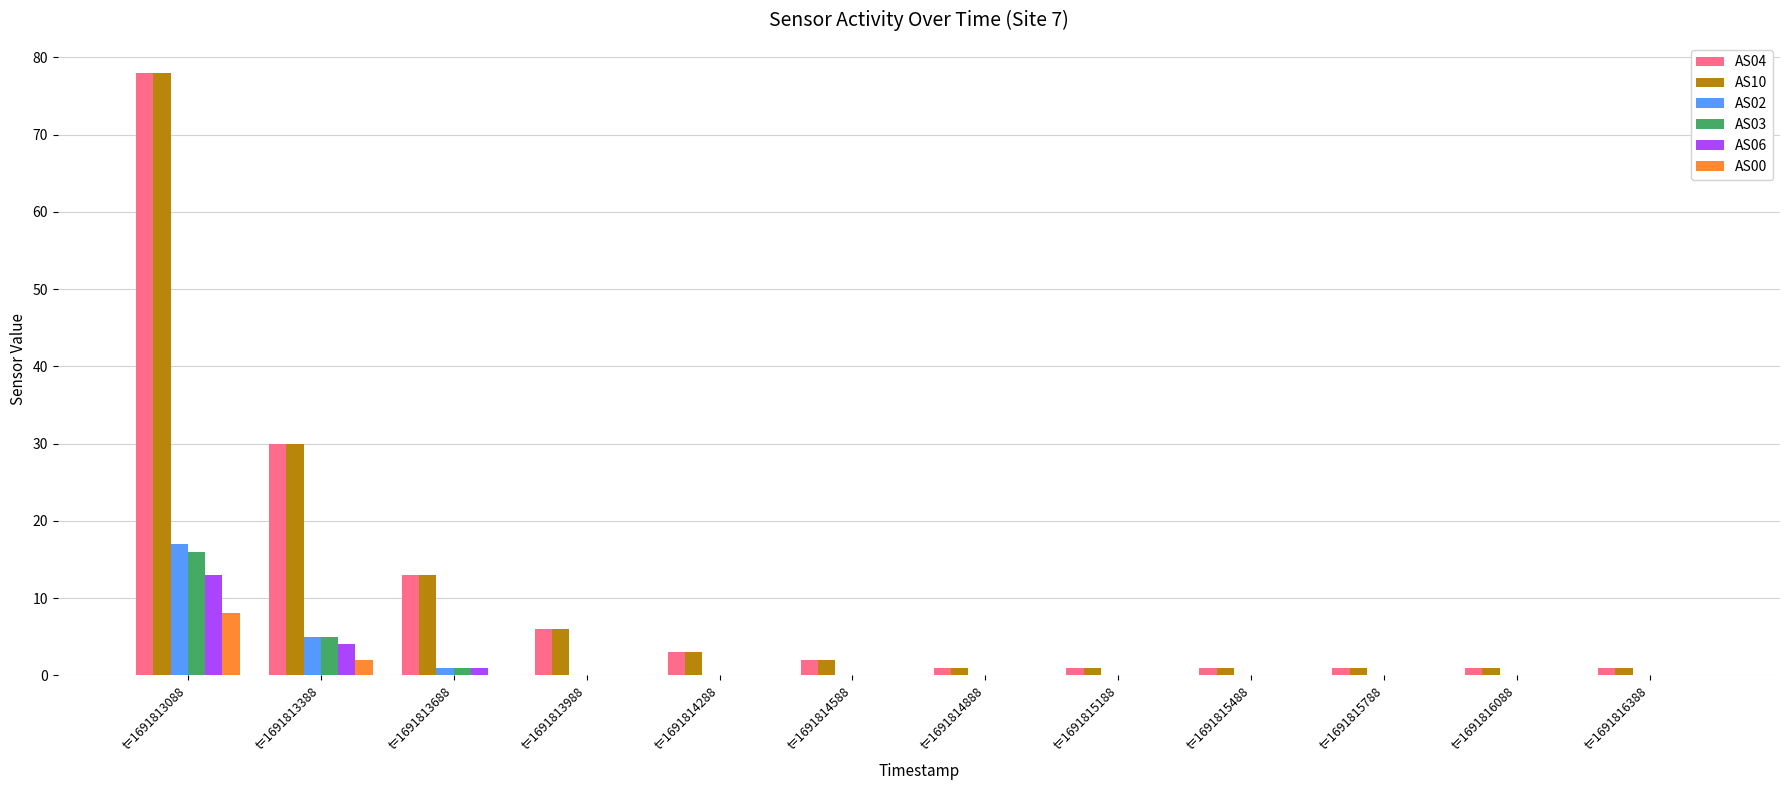

True or false: AS00 has a value of 0 at t=1691813988.

True